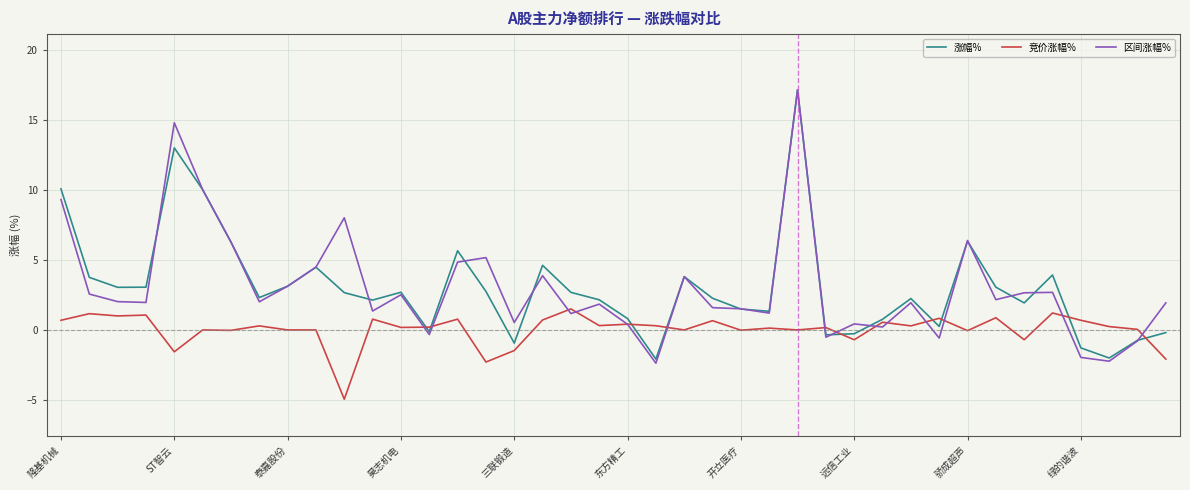

How many times do 竞价涨幅% and 区间涨幅% cross each other?

14